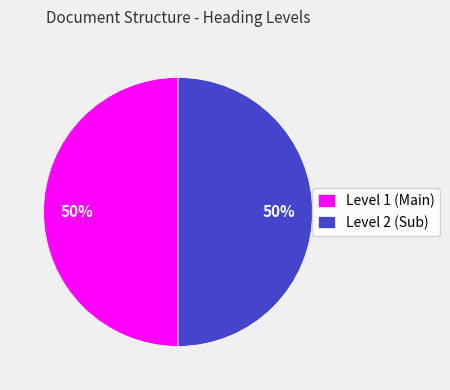

How many segments does this pie chart have?

2